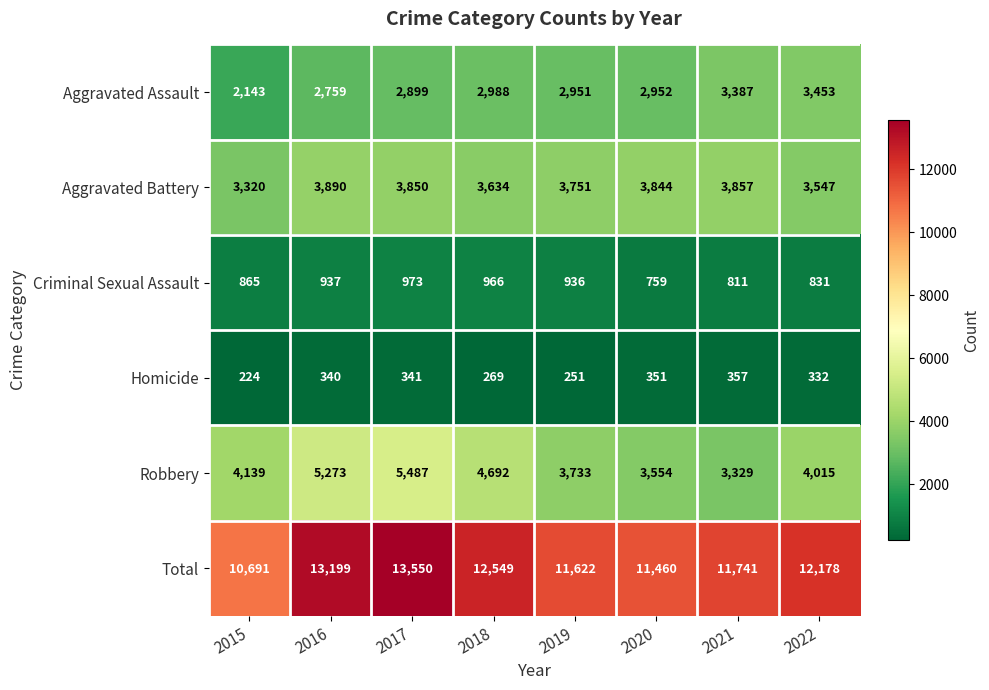

At which label does Aggravated Battery reach its peak?

2016